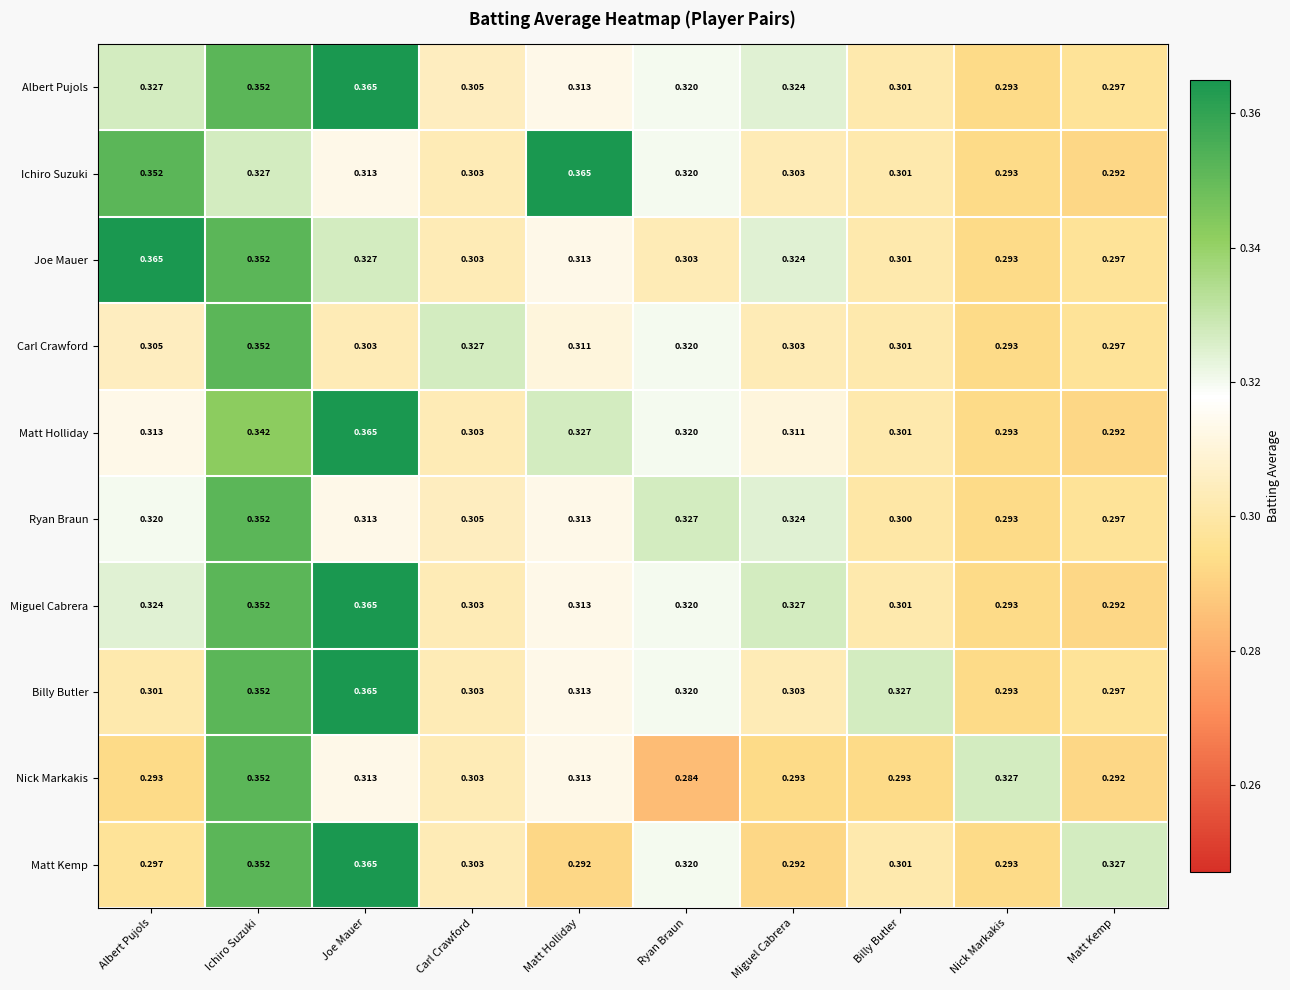

Which series changed the most between Ryan Braun and Miguel Cabrera?

Matt Kemp